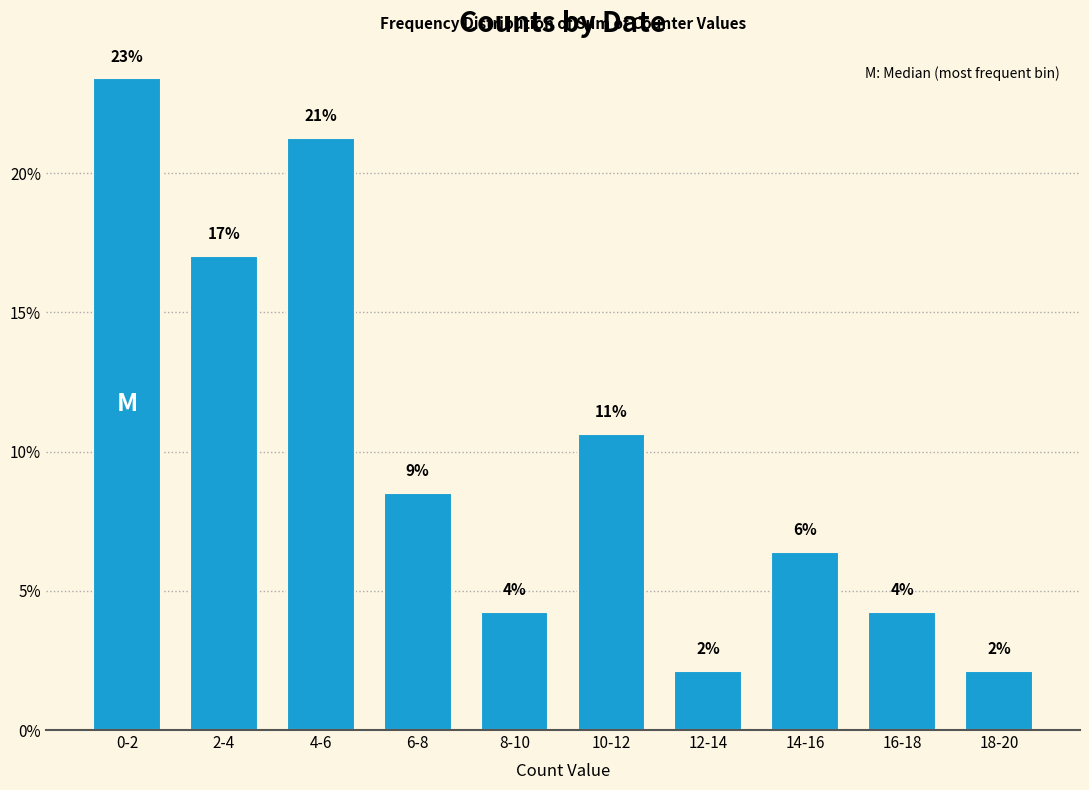

Does the chart contain any negative values?

No